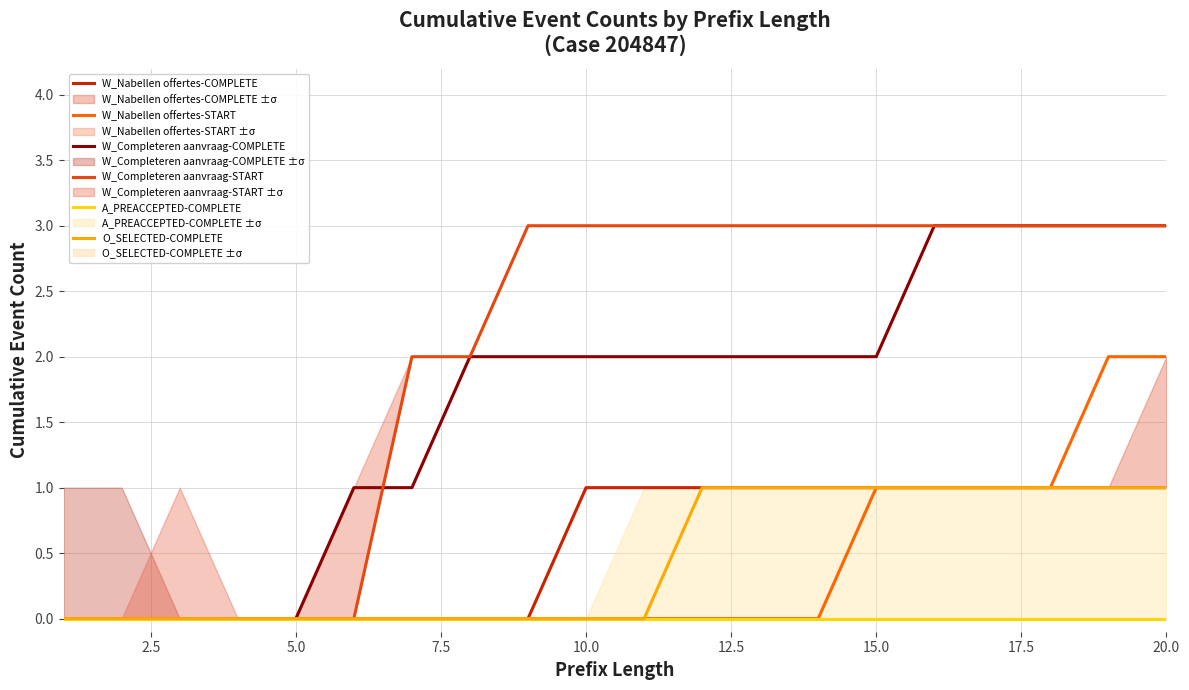

Reading left to right, extract all data points from this chart.

W_Nabellen offertes-COMPLETE: 0	0	0	0	0	0	0	0	0	1	1	1	1	1	1	1	1	1	1	1
W_Nabellen offertes-START: 0	0	0	0	0	0	0	0	0	0	0	0	0	0	1	1	1	1	2	2
W_Completeren aanvraag-COMPLETE: 0	0	0	0	0	1	1	2	2	2	2	2	2	2	2	3	3	3	3	3
W_Completeren aanvraag-START: 0	0	0	0	0	0	2	2	3	3	3	3	3	3	3	3	3	3	3	3
A_PREACCEPTED-COMPLETE: 0	0	0	0	0	0	0	0	0	0	0	0	0	0	0	0	0	0	0	0
O_SELECTED-COMPLETE: 0	0	0	0	0	0	0	0	0	0	0	1	1	1	1	1	1	1	1	1